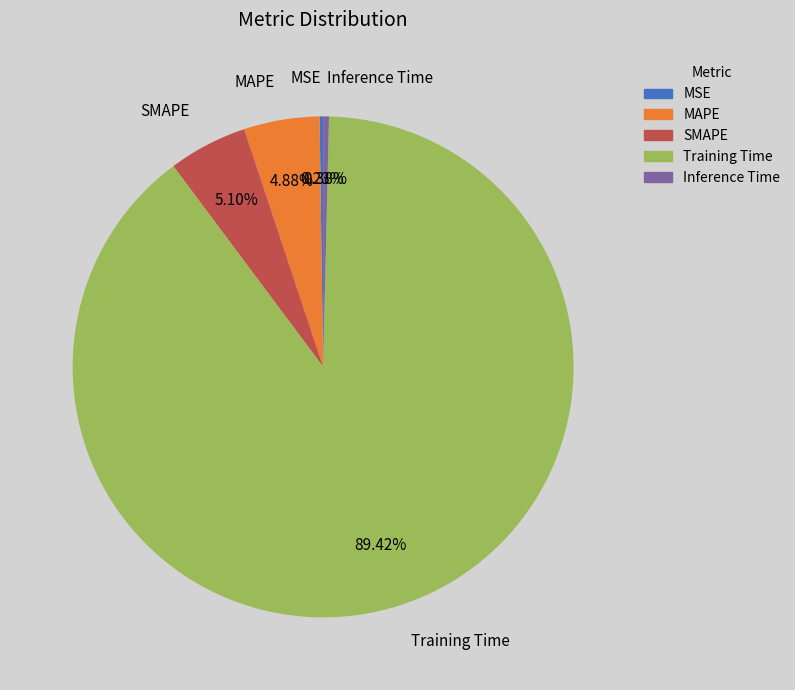

True or false: MAPE accounts for 11% of the total.

False